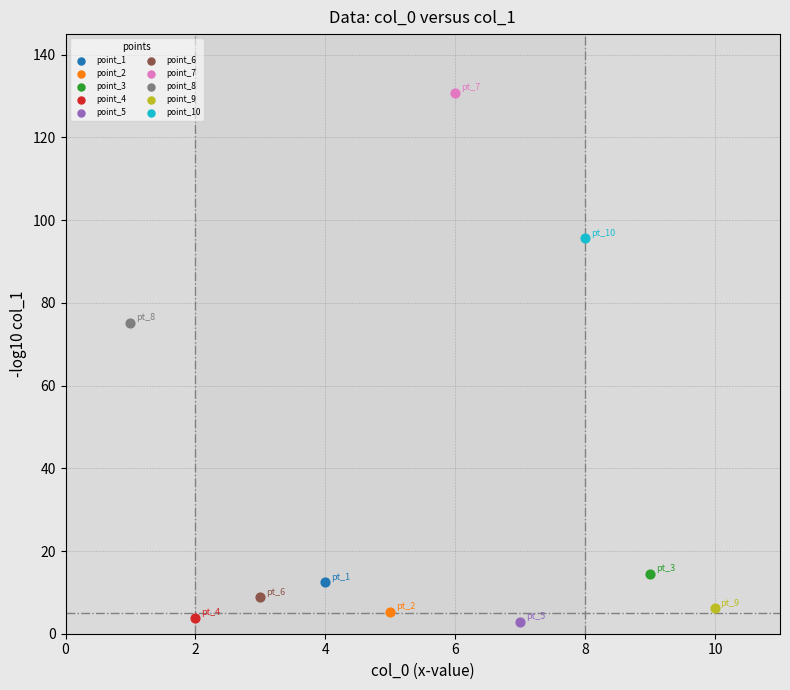

Which series contains the highest Y value?

point_7